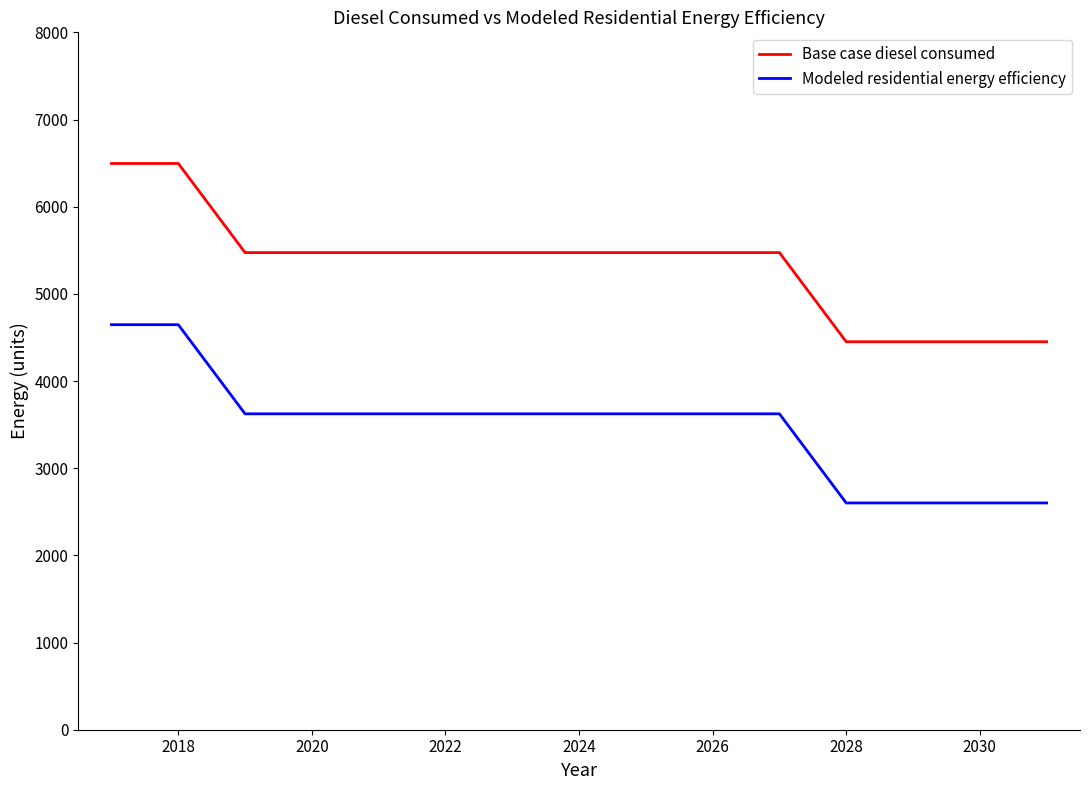

List the series in order of their overall mean, lowest first.

Modeled residential energy efficiency, Base case diesel consumed